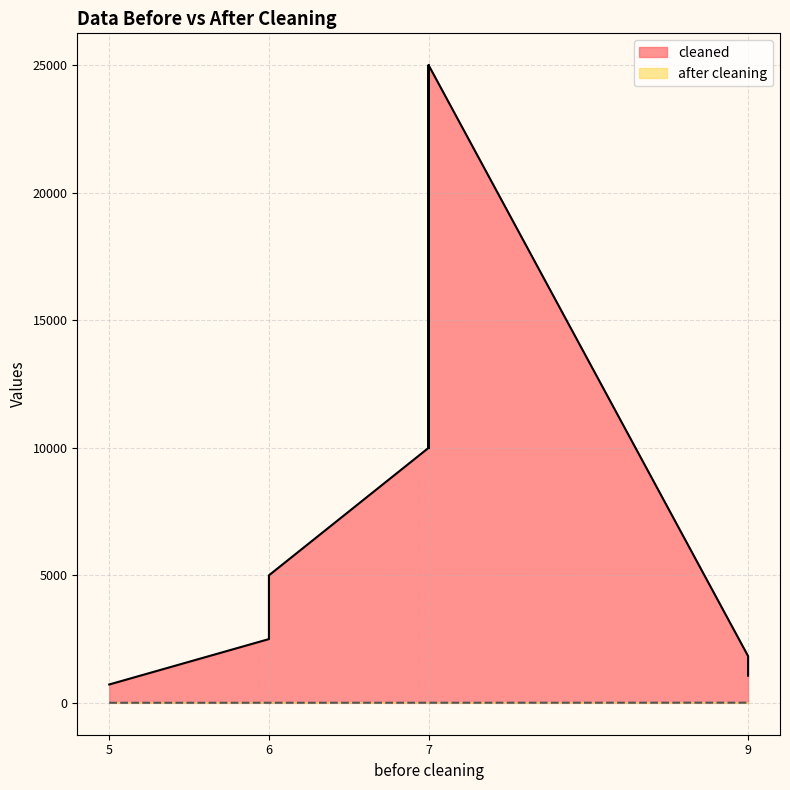

Is the value of cleaned at 7 greater than the value of after cleaning at 7?

Yes